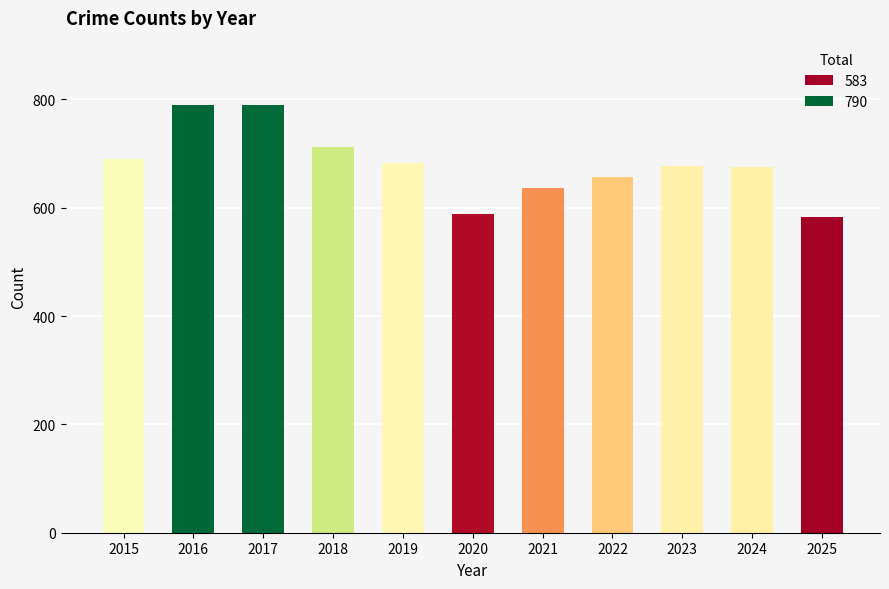

What is the sum of all values?

7480